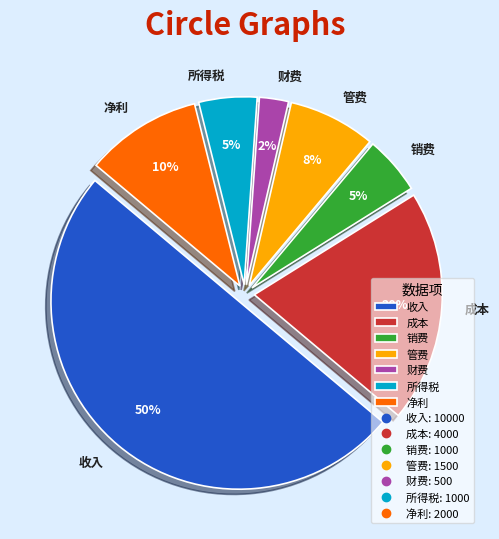

True or false: 所得税 accounts for 20% of the total.

False